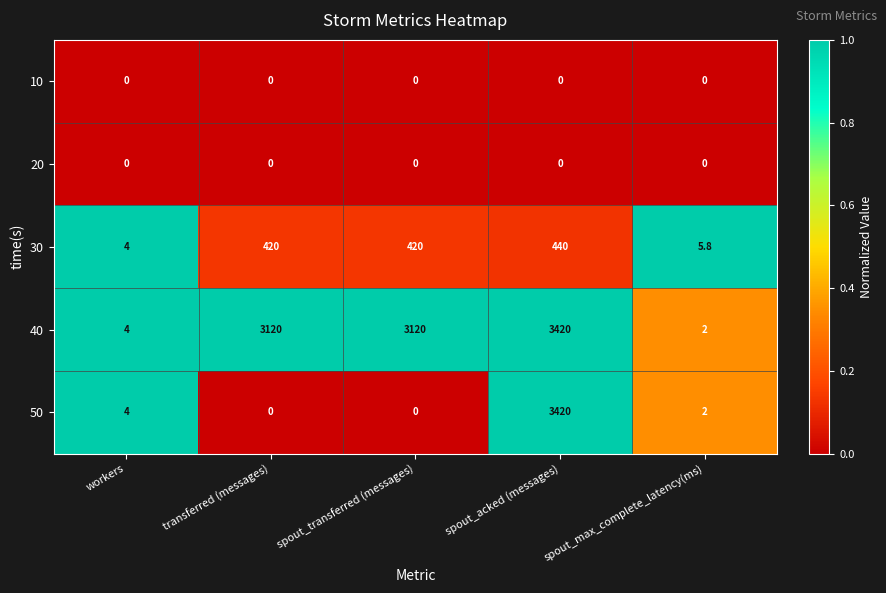

At which category is the sum across all series the highest?

spout_acked (messages)